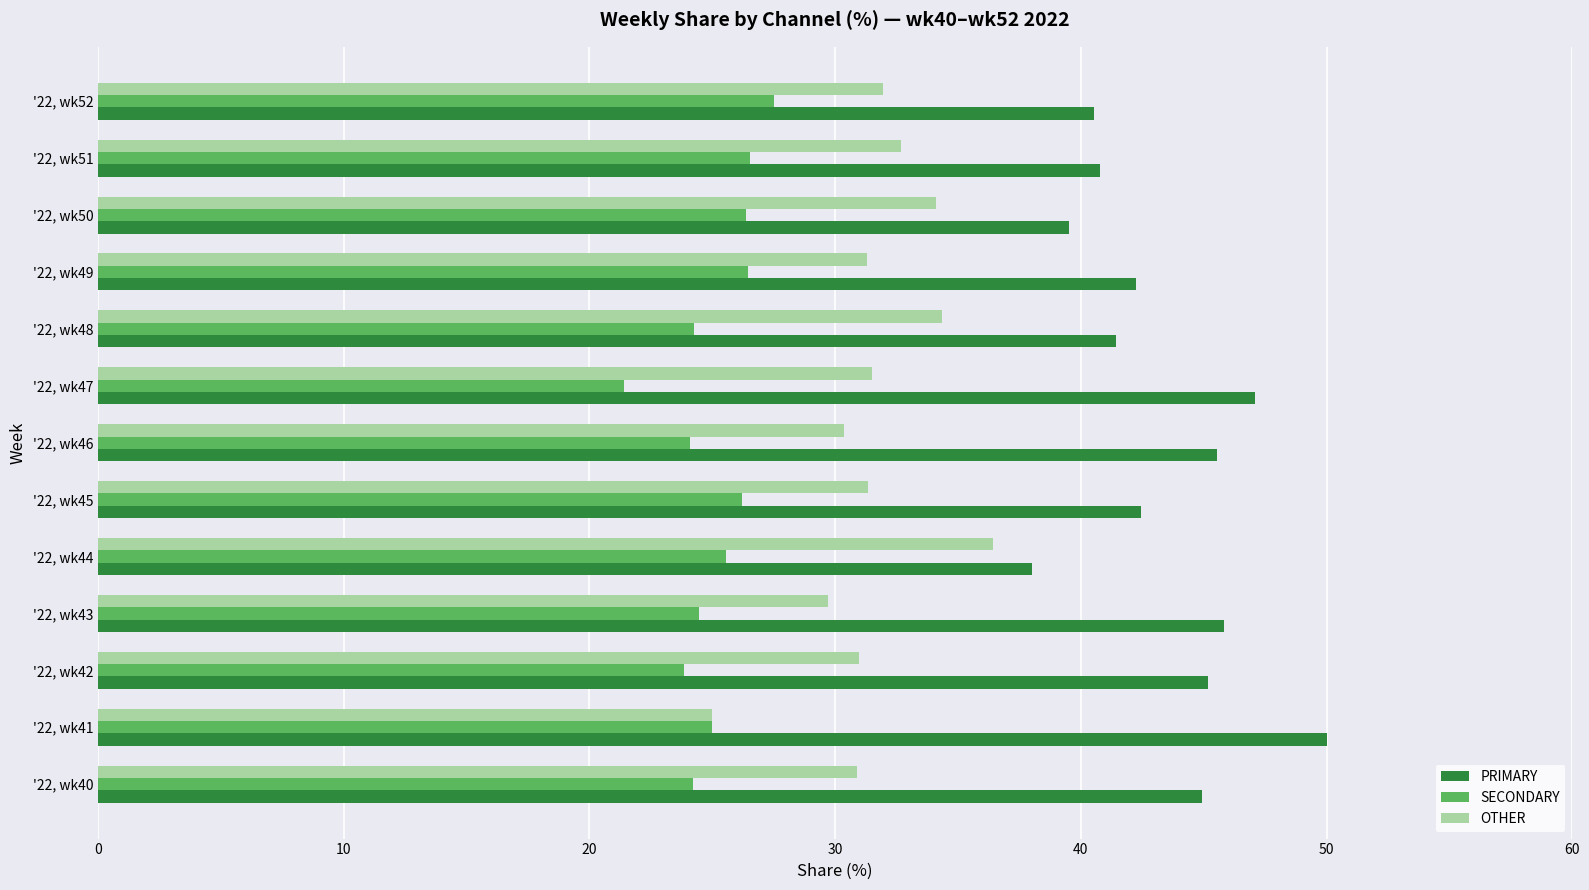

What is the greatest value displayed?

50.0